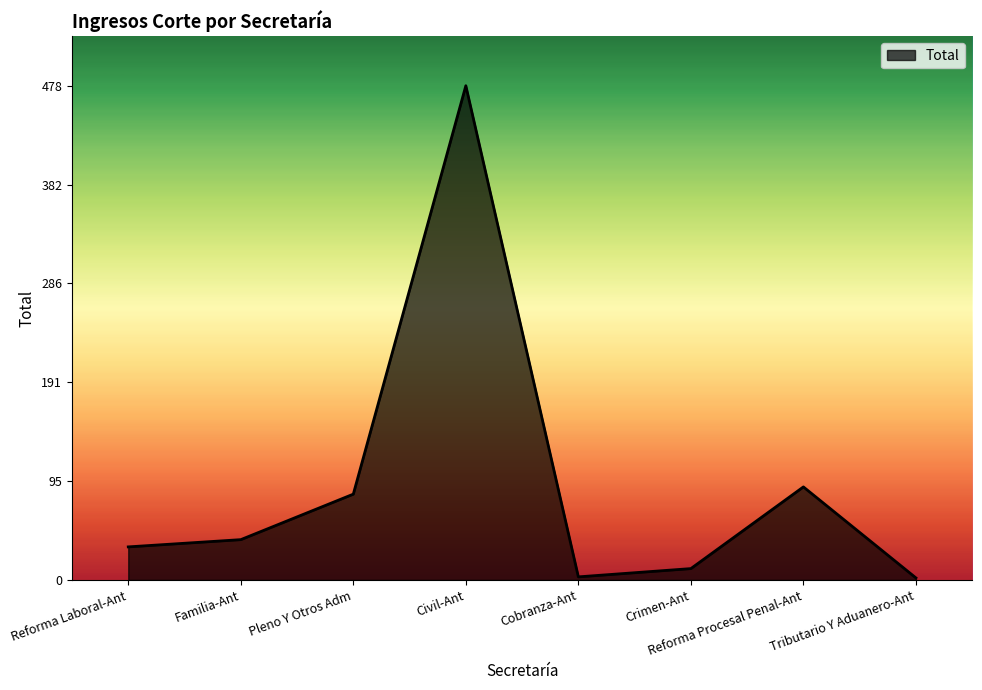

What is the sum of all values?

738